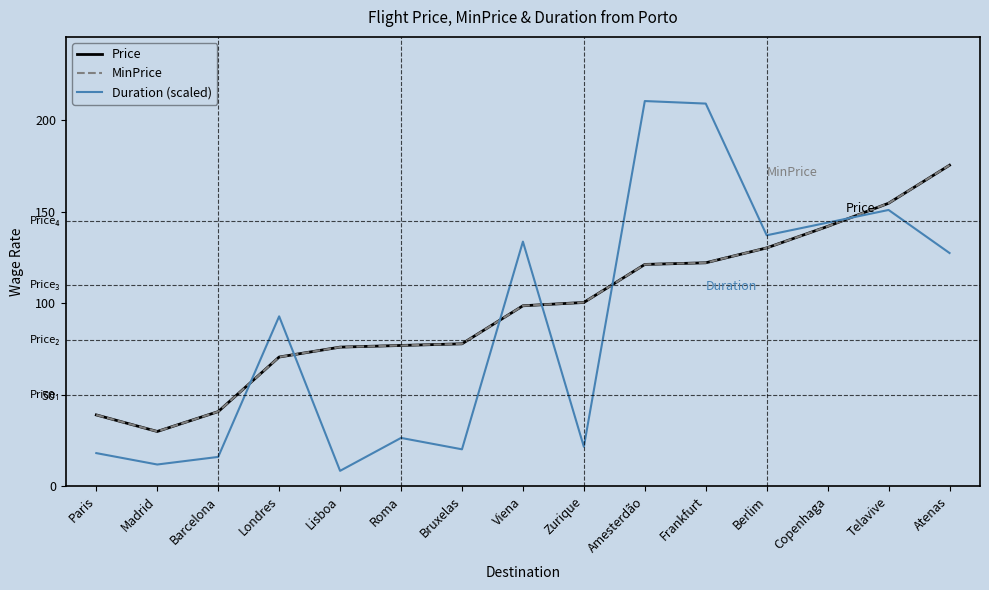

How many lines are shown in the chart?

3